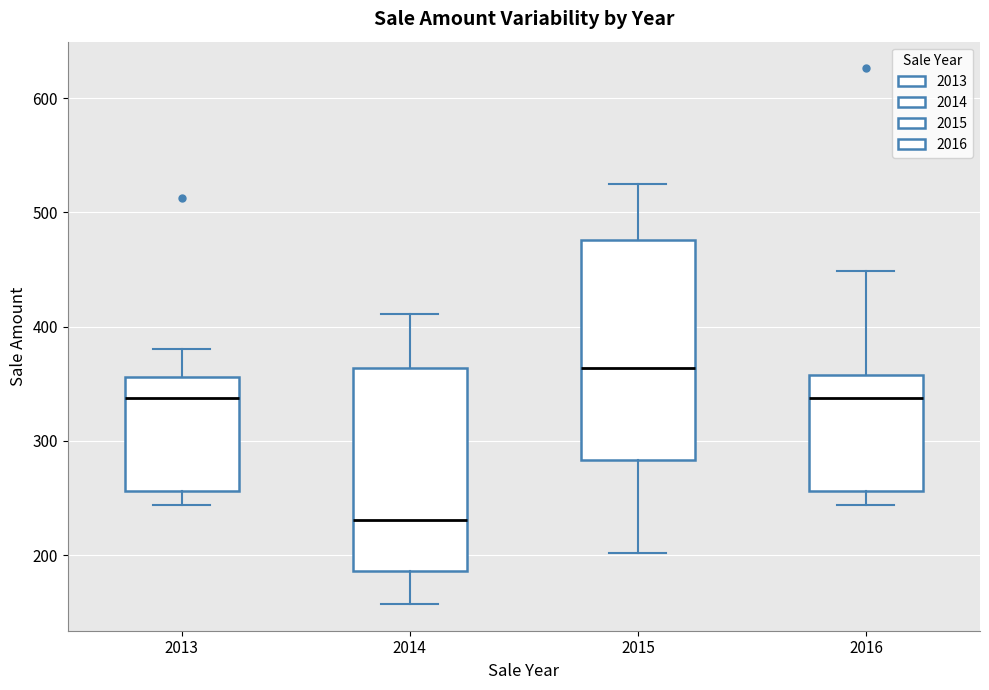

Which box has the highest median line?

2015